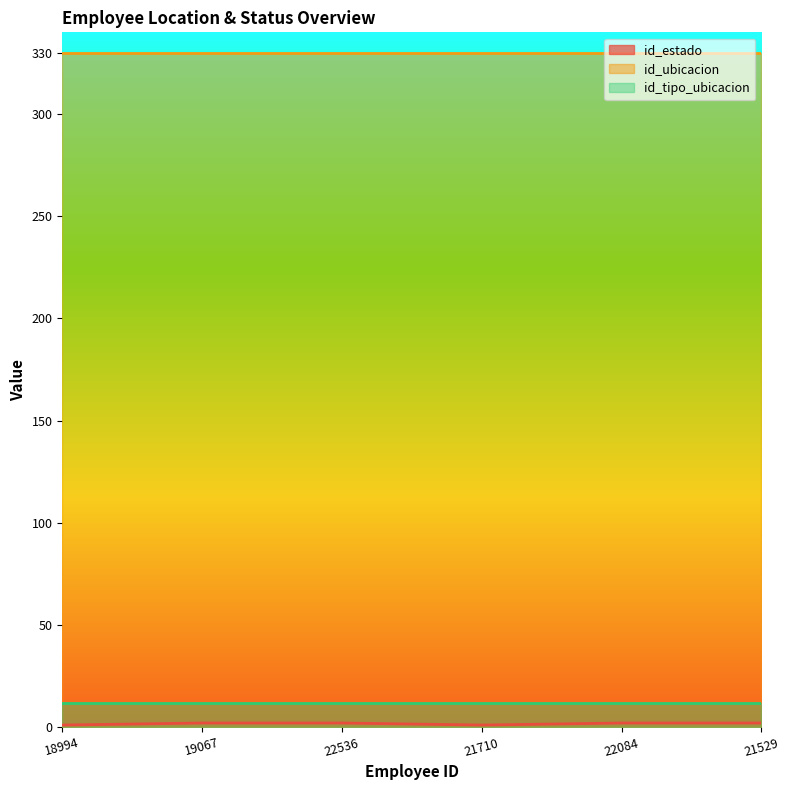

True or false: id_estado has a value of 1 at 18994.

True